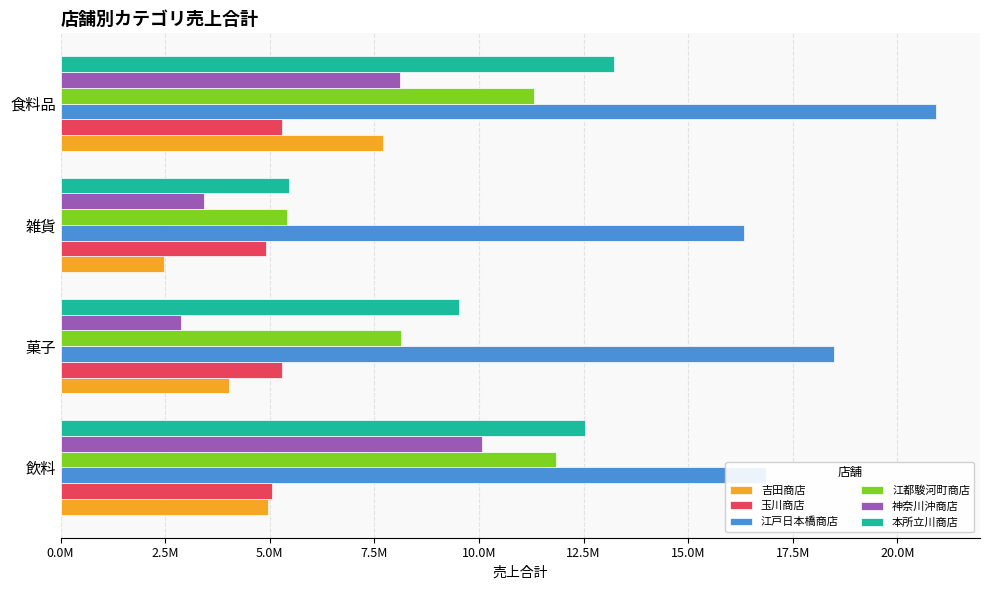

What is the difference between the second highest and minimum values in the 神奈川沖商店 series?

5232700